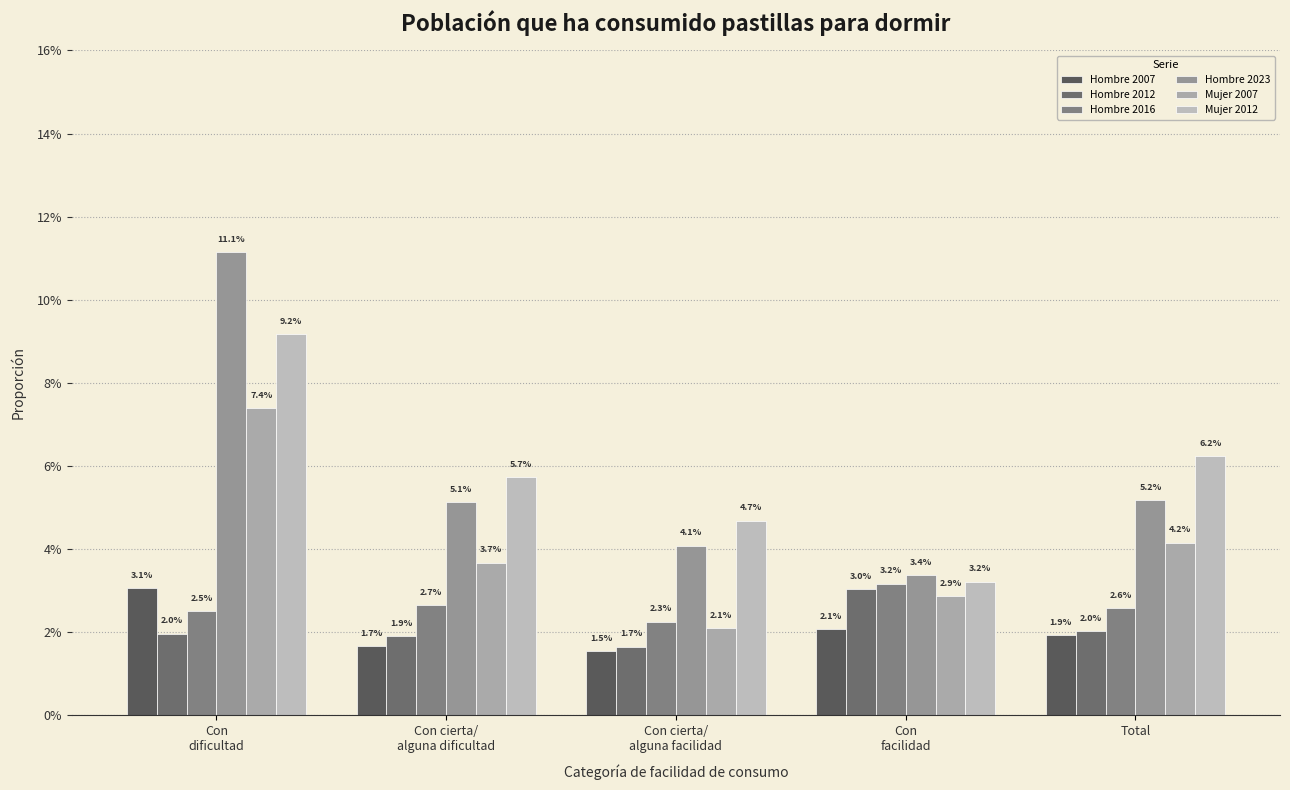

What is the total value across all series at Con
facilidad?

0.2